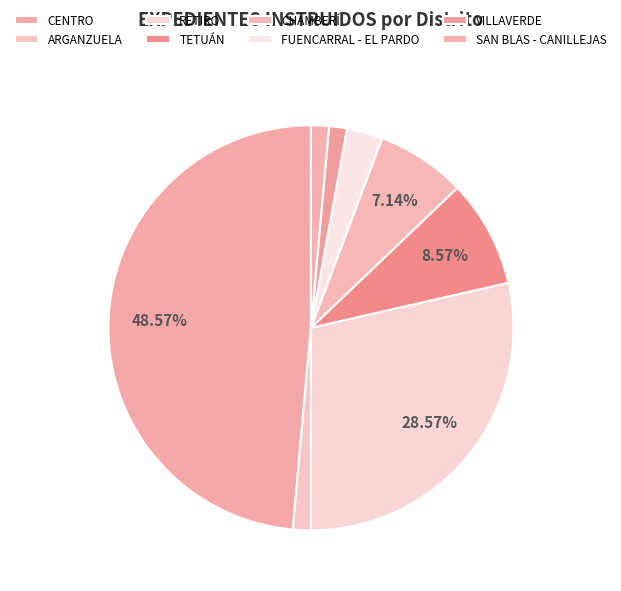

The TETUÁN slice represents 9% of the pie. True or false?

True